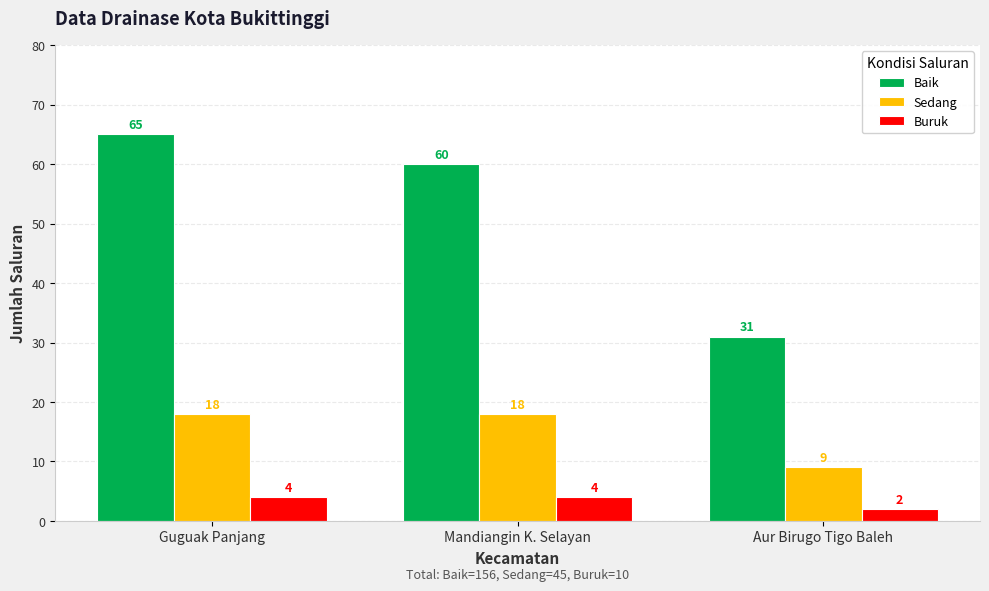

At which category is the sum across all series the highest?

Guguak Panjang